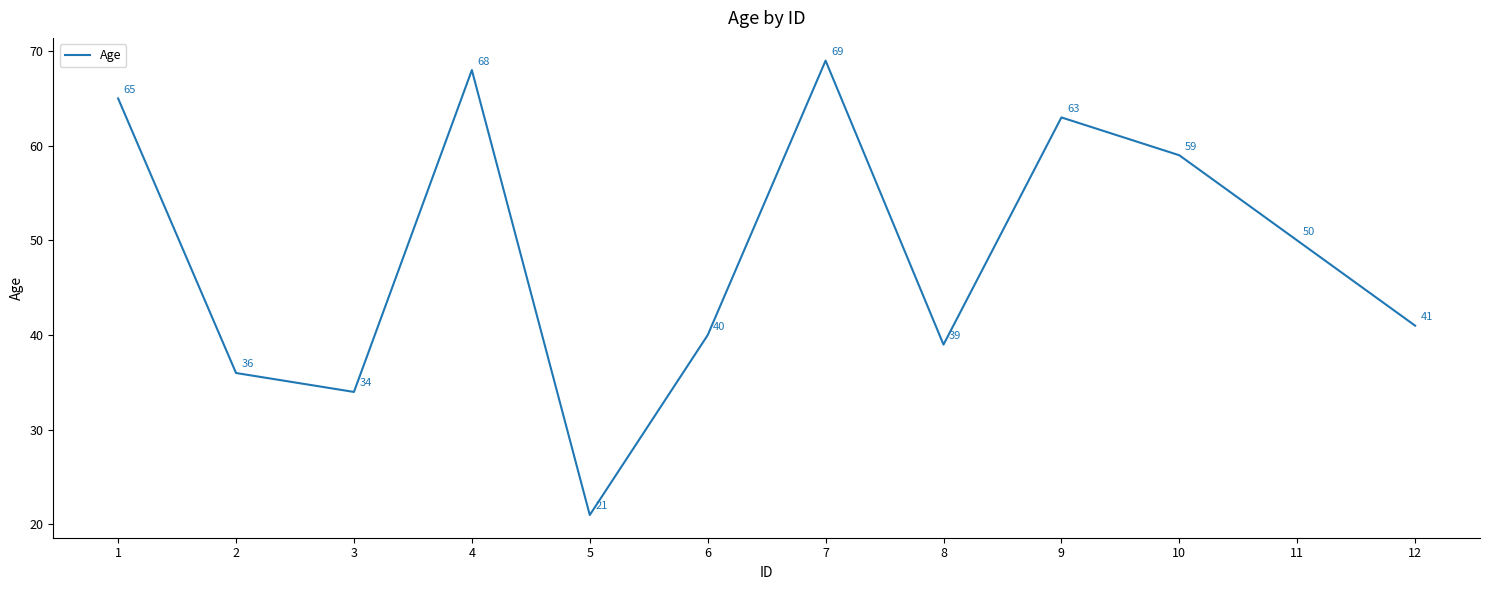

What is the change in value from 5 to 12?

+20